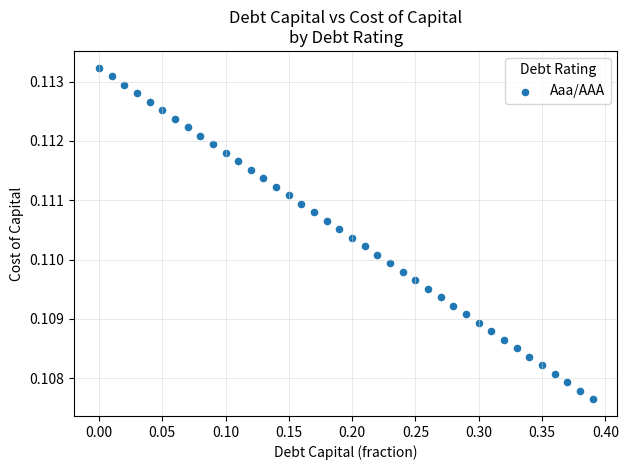

What is the range of X values (max minus min)?

0.4